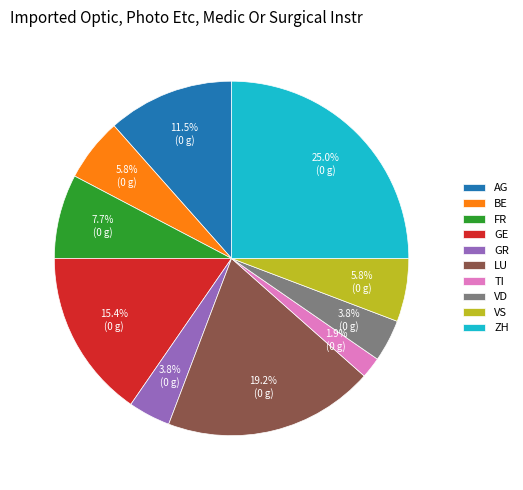

Is the sum of TI and GR greater than half?

No